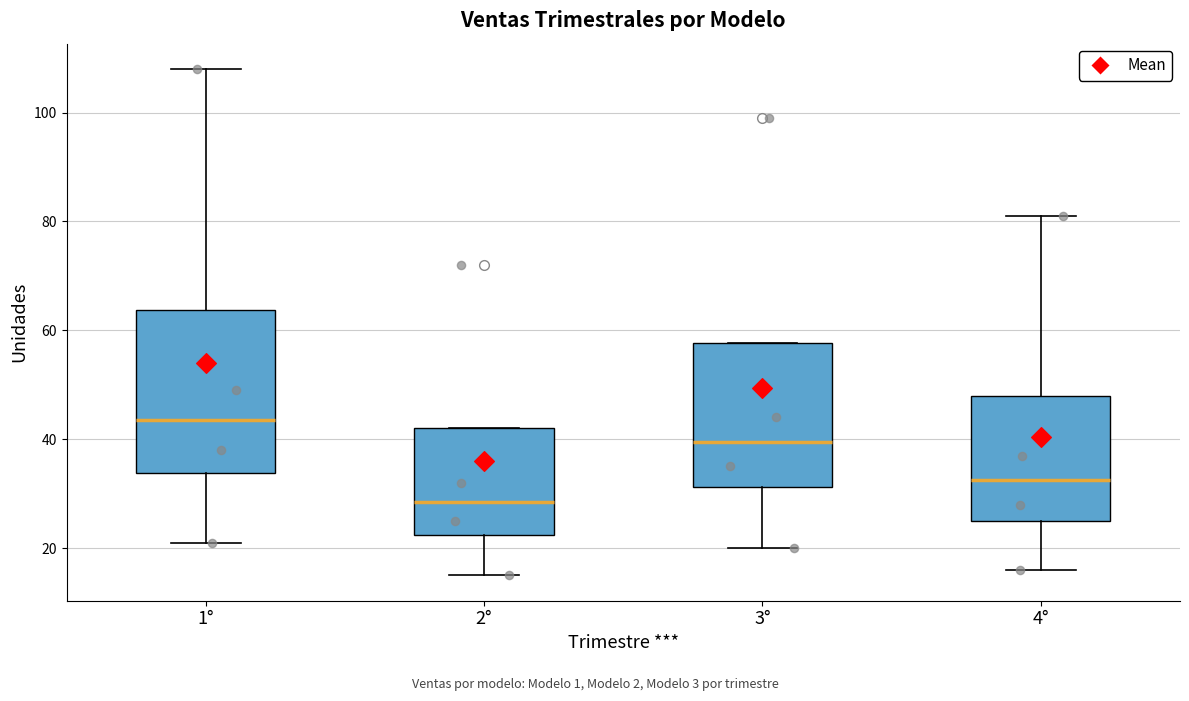

Comparing the boxes themselves (not the whiskers), which one is the tallest?

1°